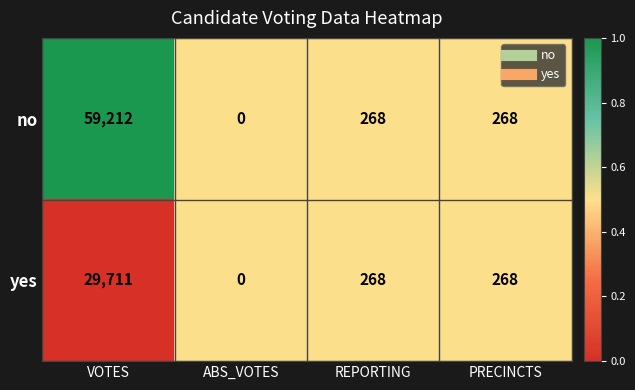

Reading right to left, extract all data points from this chart.

no: PRECINCTS=268	REPORTING=268	ABS_VOTES=0	VOTES=59212
yes: PRECINCTS=268	REPORTING=268	ABS_VOTES=0	VOTES=29711